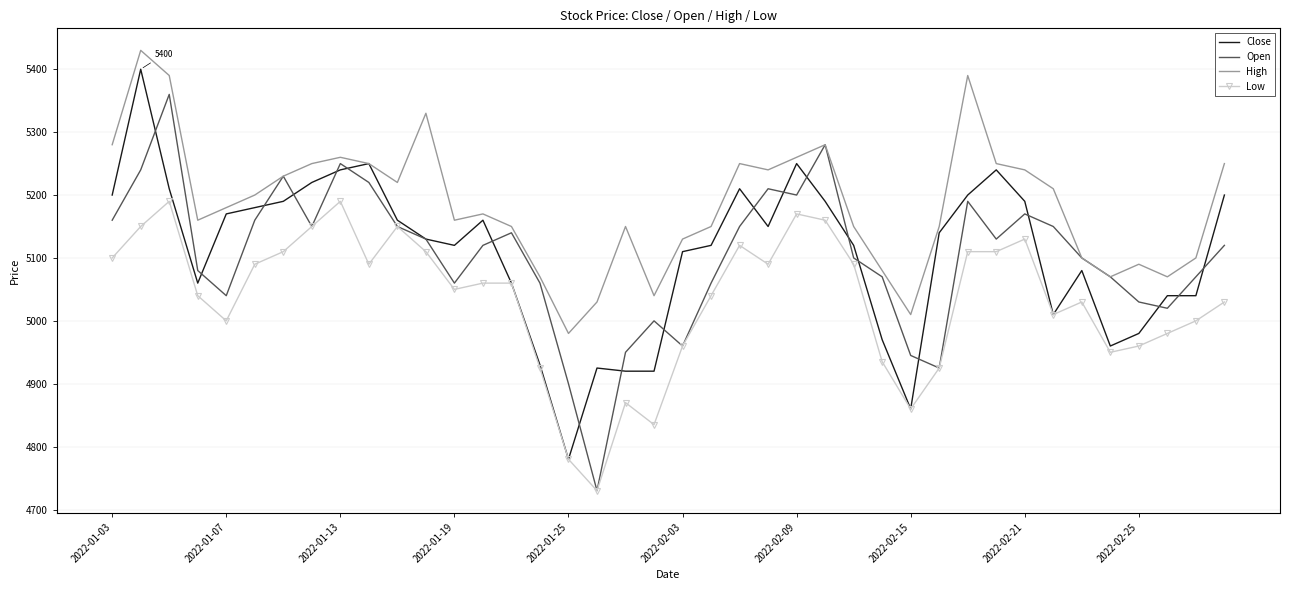

What is the maximum value shown in the chart?

5430